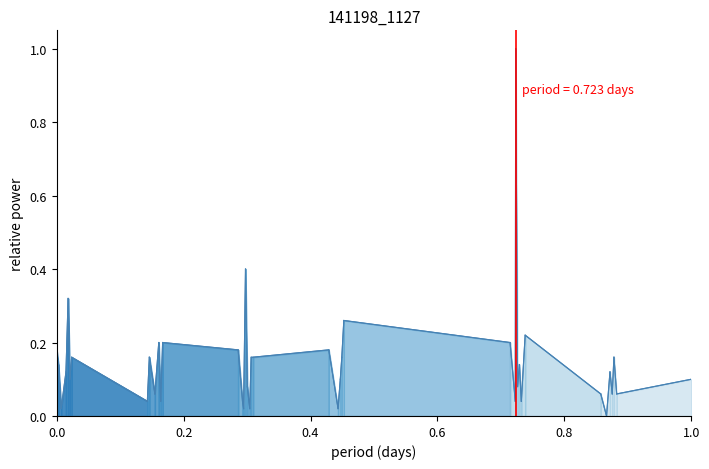

Reading left to right, what are all the values shown in this chart?

0.2	0.1	0.0	0.1	0.3	0.1	0.2	0.0	0.2	0.1	0.2	0.0	0.2	0.2	0.0	0.0	0.4	0.1	0.0	0.2	0.2	0.2	0.0	0.1	0.2	0.3	0.2	0.0	1.0	0.1	0.1	0.0	0.2	0.1	0.0	0.1	0.1	0.2	0.1	0.1